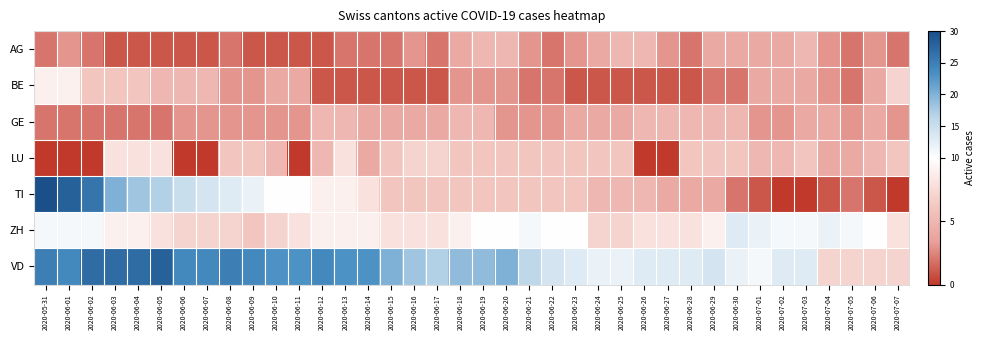

Which series has the largest total across all categories?

VD